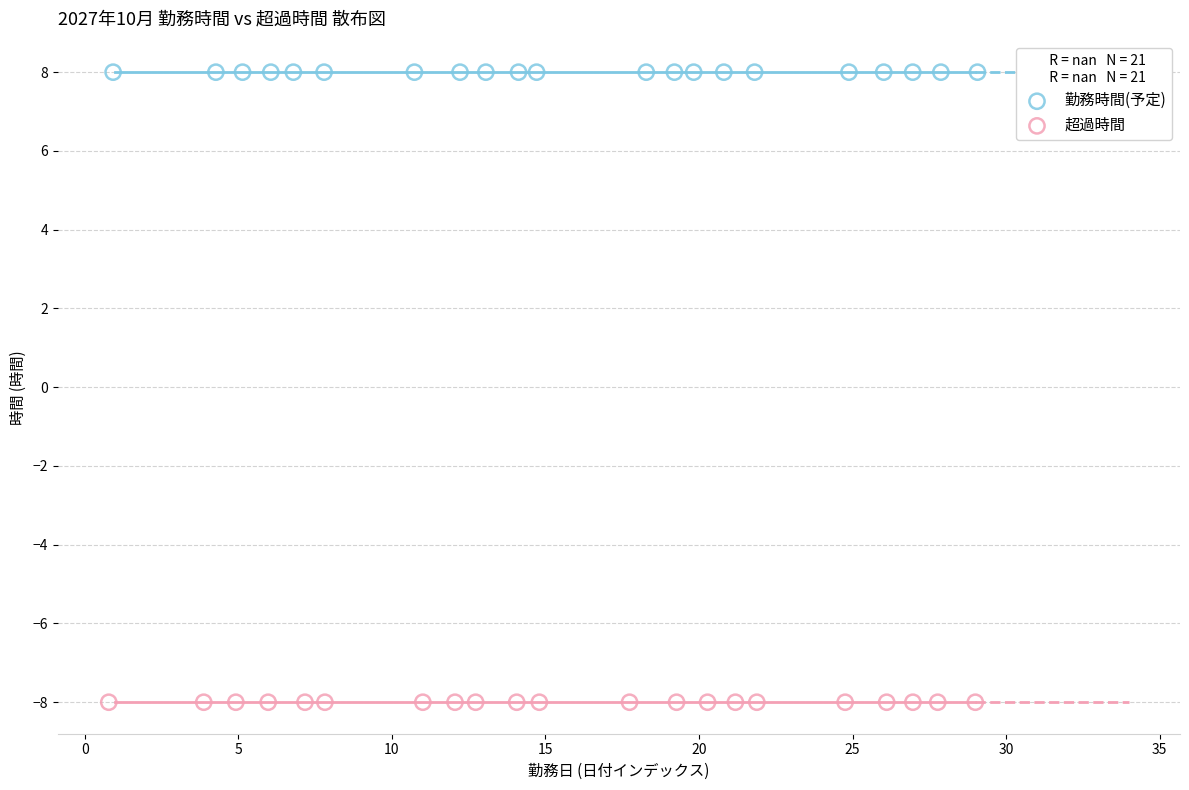

Which series contains the lowest Y value?

超過時間